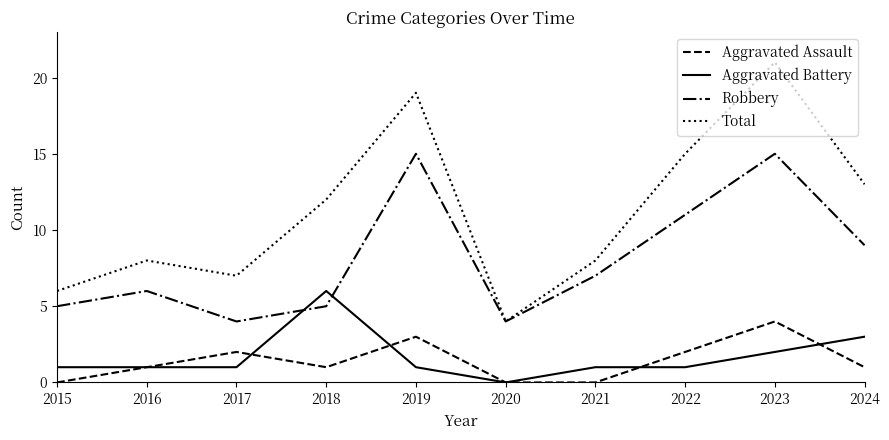

True or false: Aggravated Assault and Total cross at least once.

False